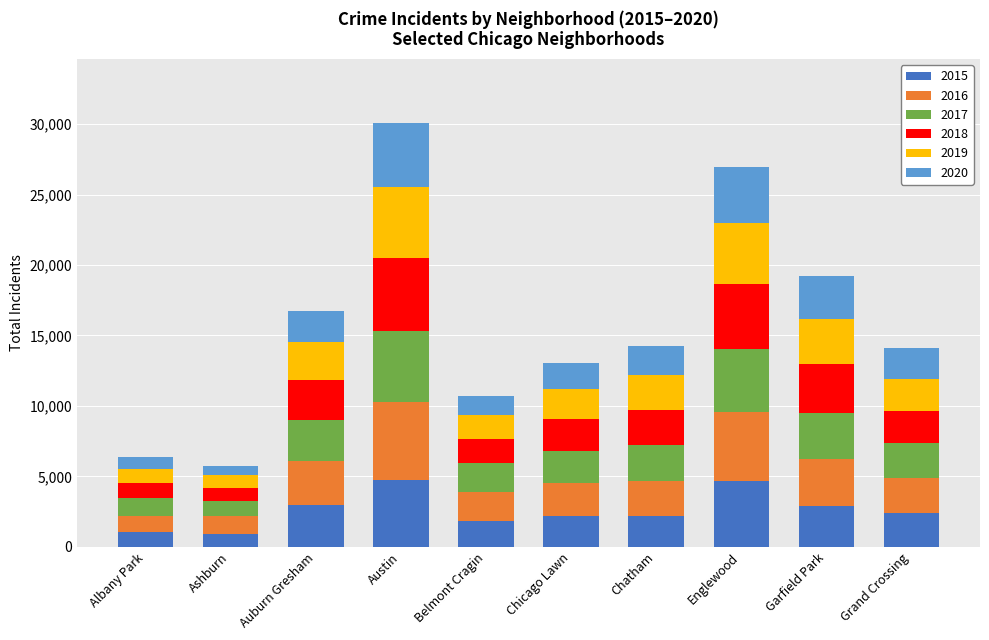

At which category is the sum across all series the highest?

Austin